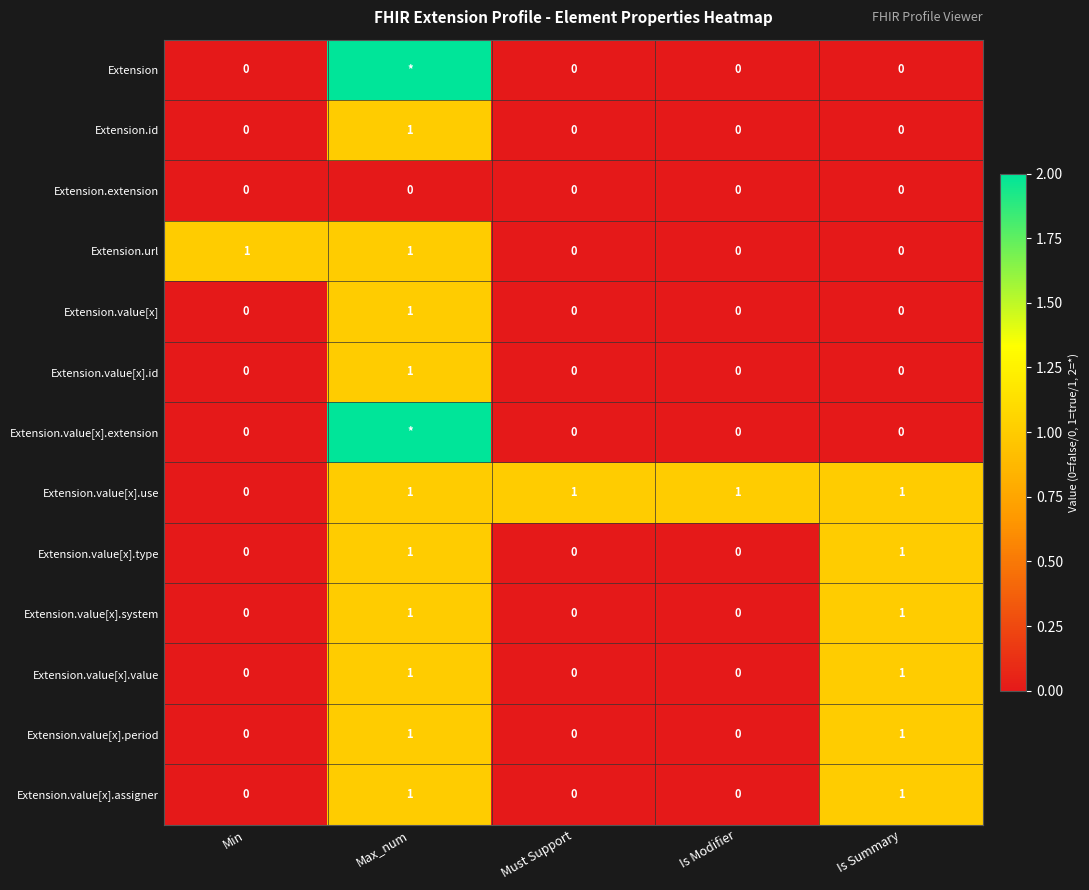

What is the difference between the highest and lowest values at Max_num?

2